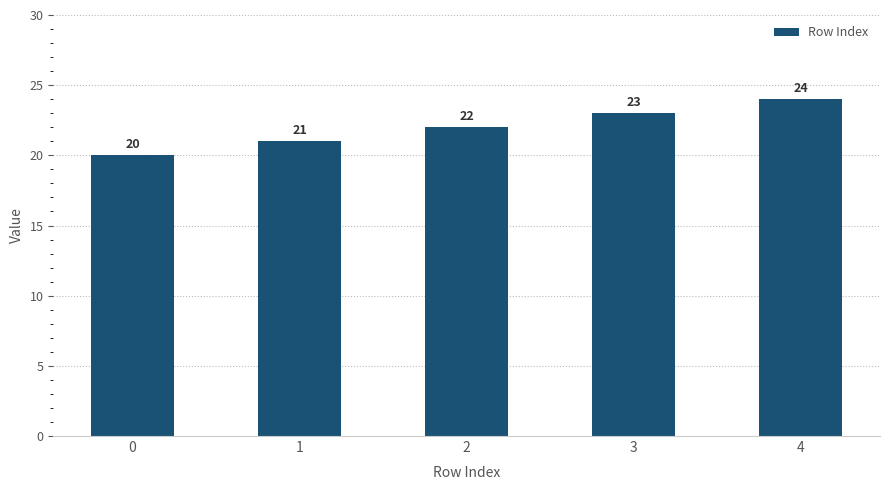

Where is the data nearest to the value 22?

2